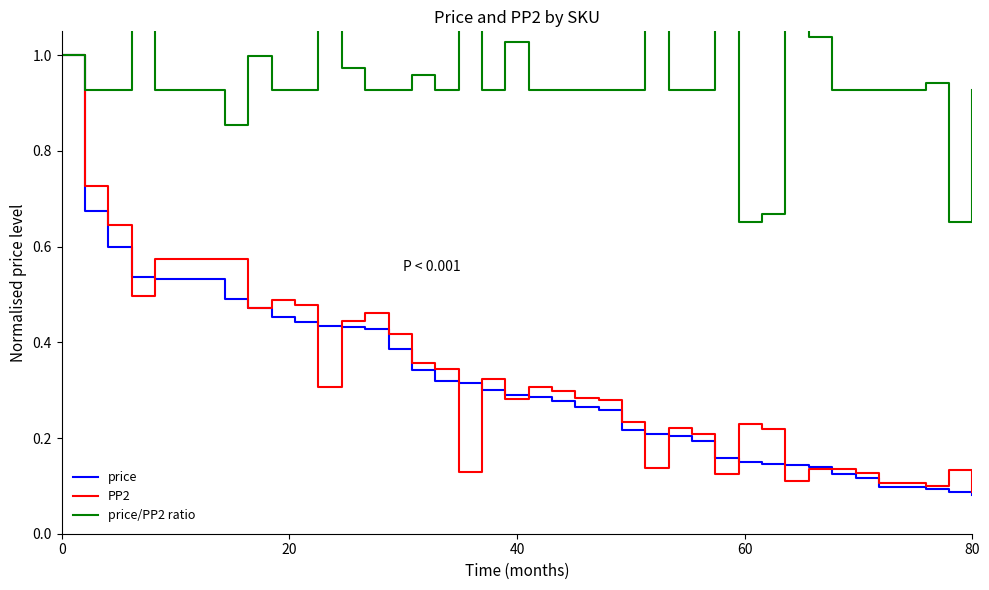

What is the maximum value for price?

1.0